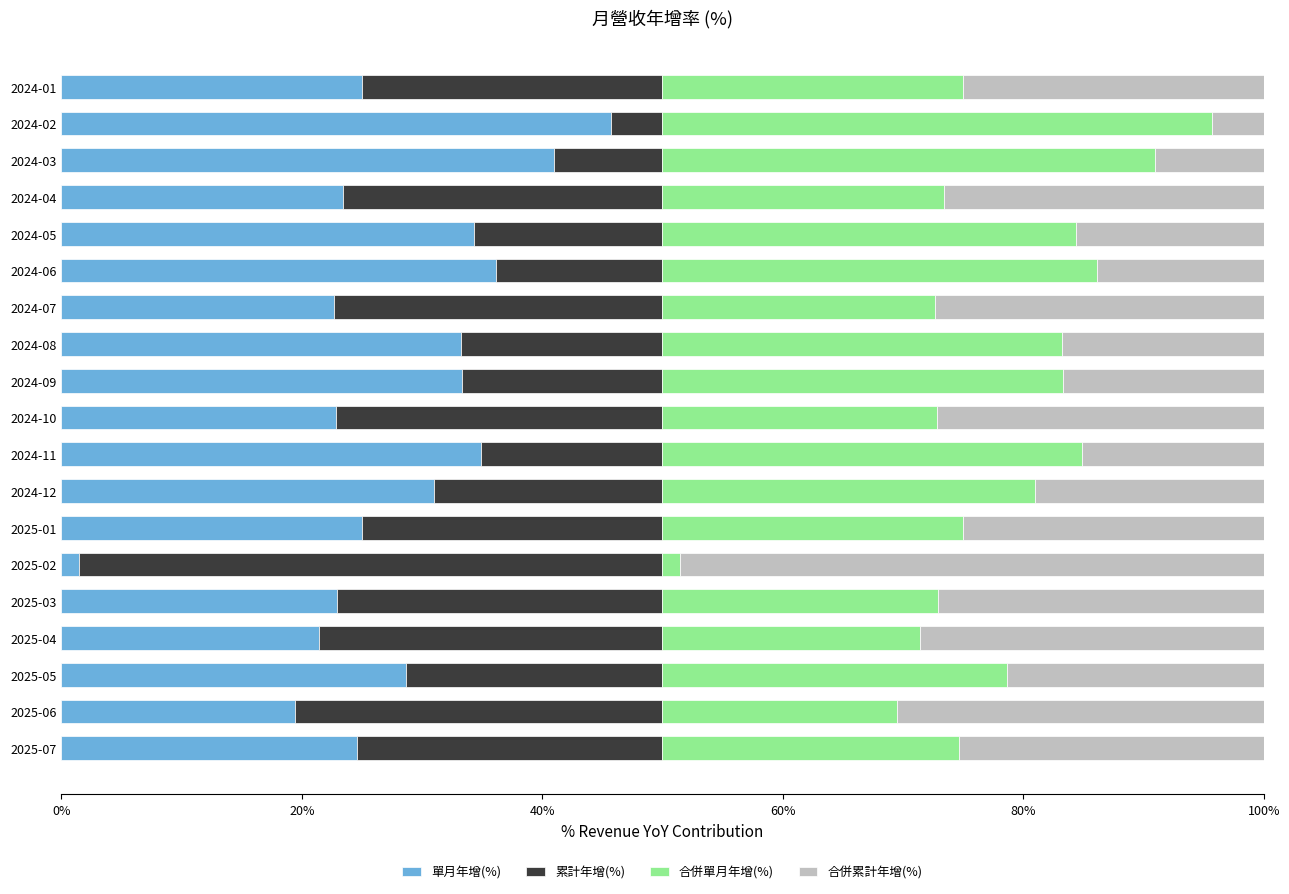

Is it true that 單月年增(%) equals 1.5 at 2025-02?

True